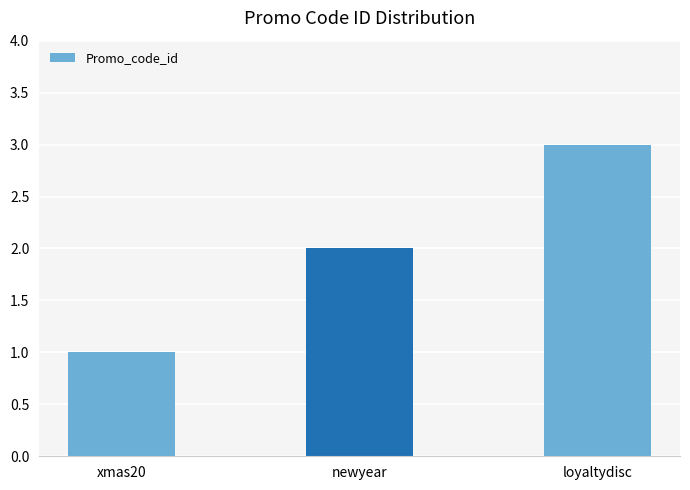

The chart shows a value of 2 at newyear. True or false?

True